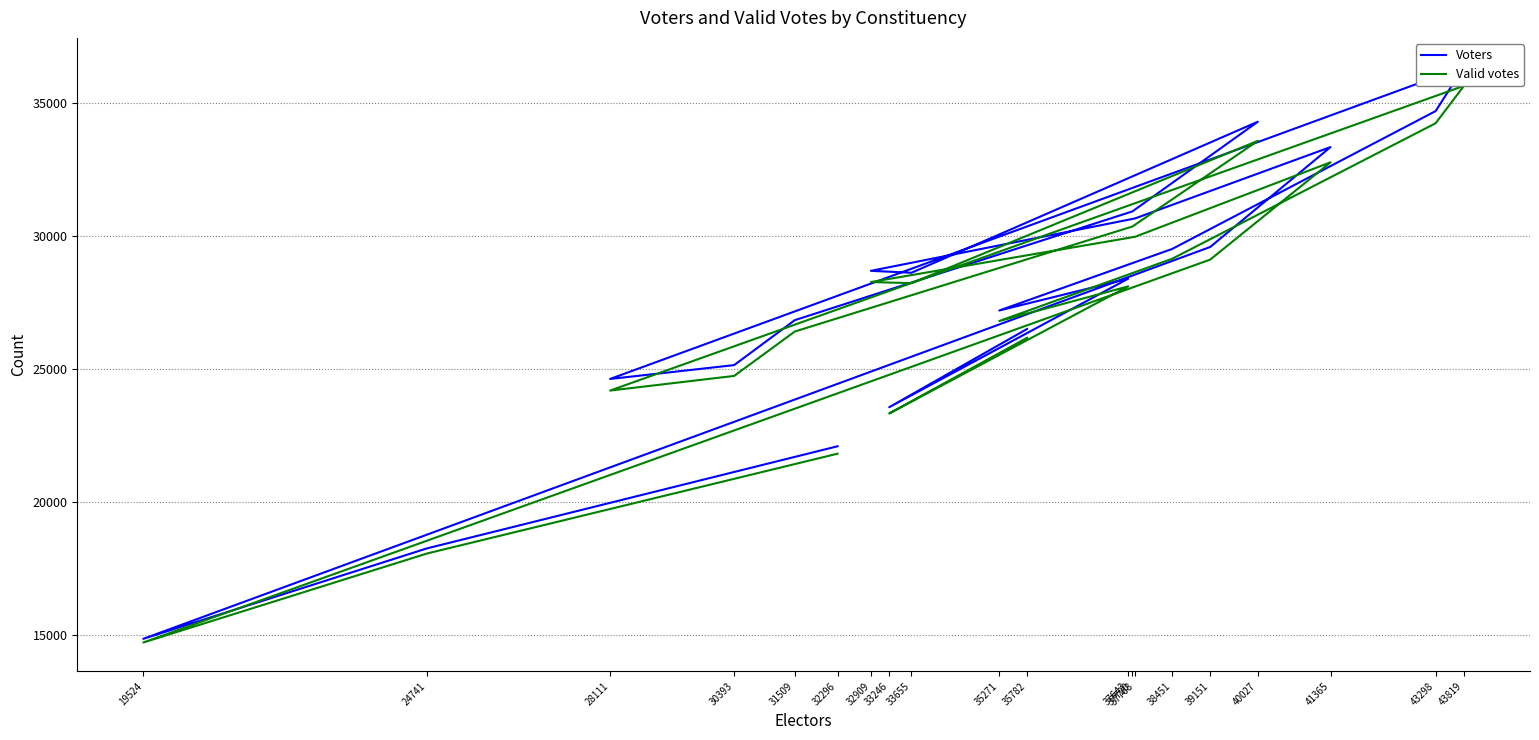

List the series in order of their overall mean, highest first.

Voters, Valid votes